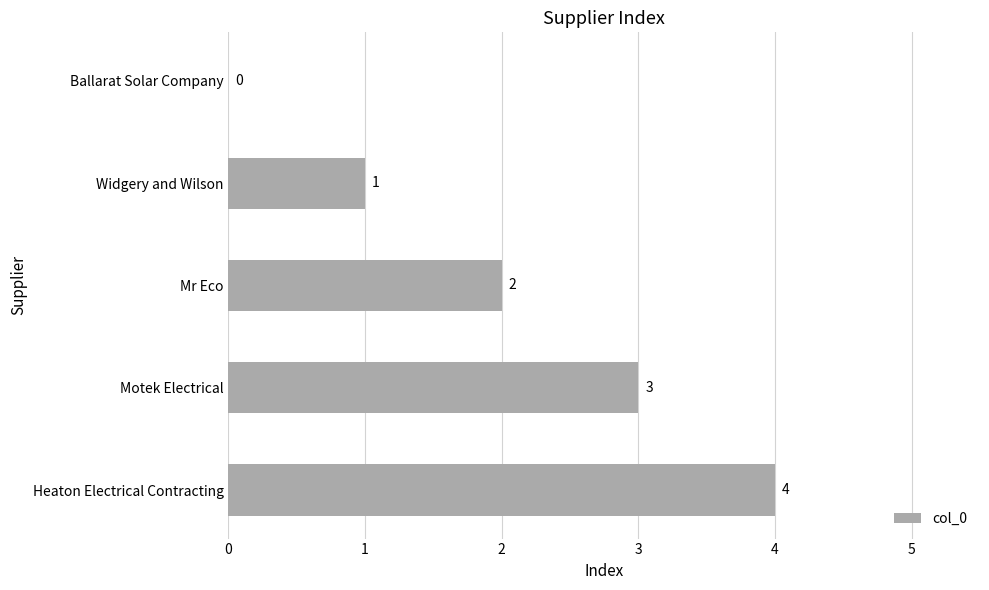

What is the sum of all values?

10